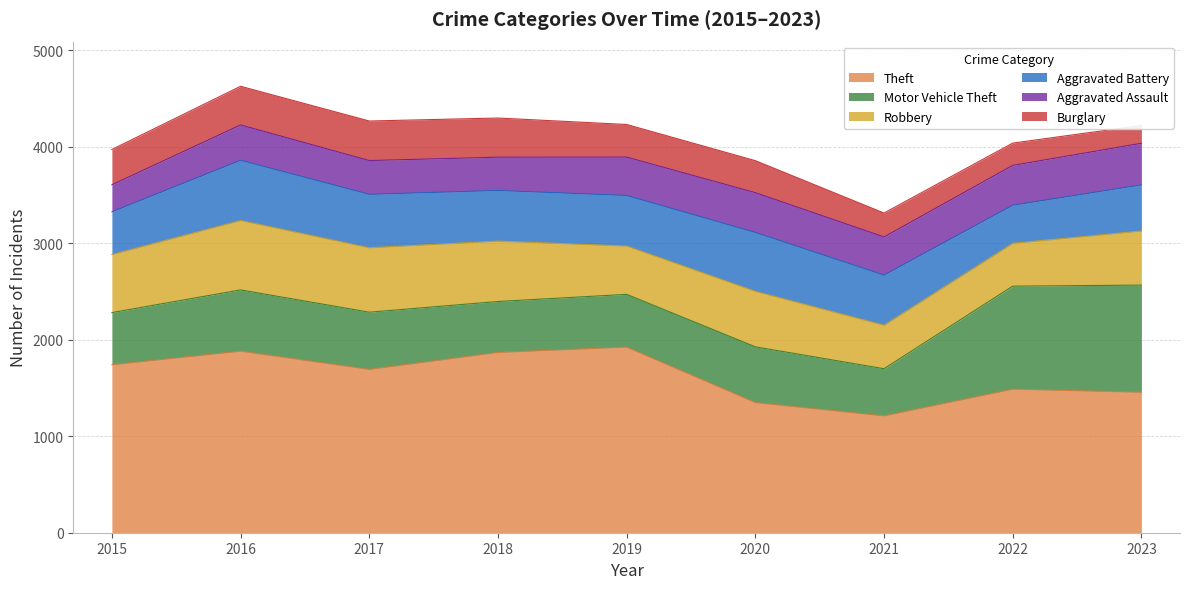

At which label does Robbery reach its minimum?

2022